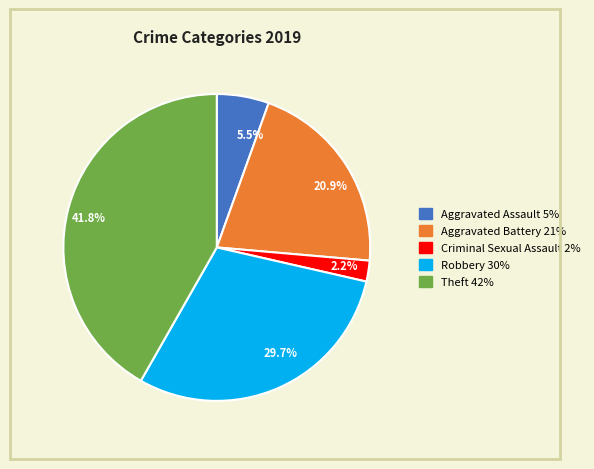

Is there a majority slice in this chart?

No